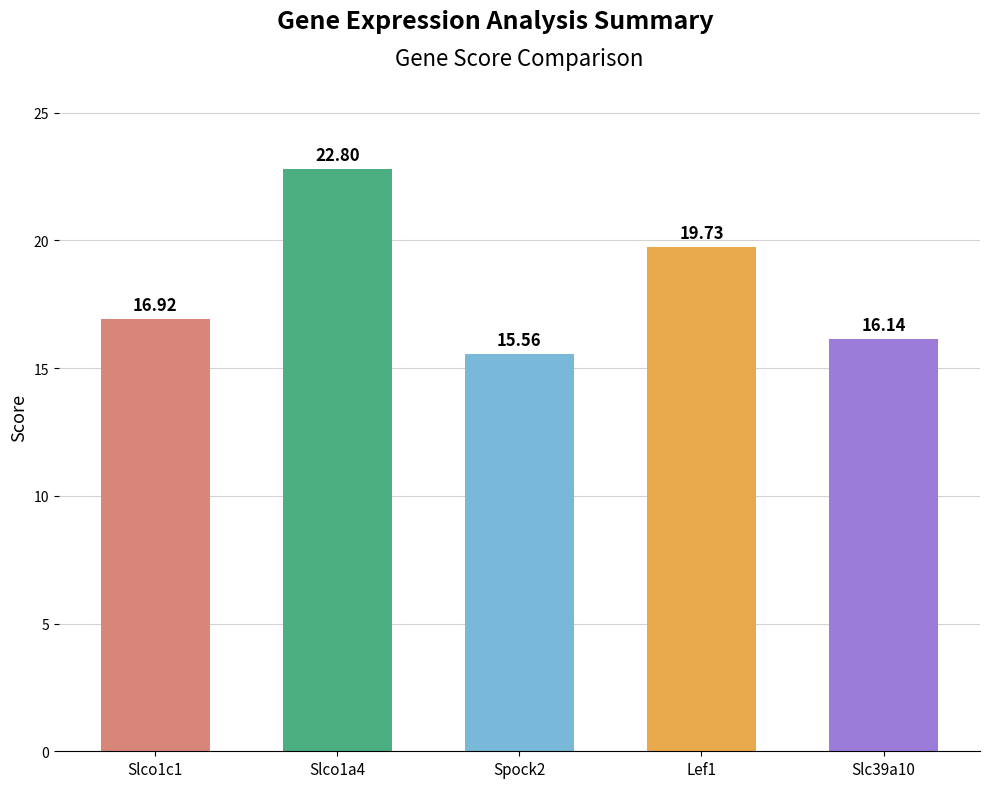

At which label does the data first exceed 16?

Slco1c1